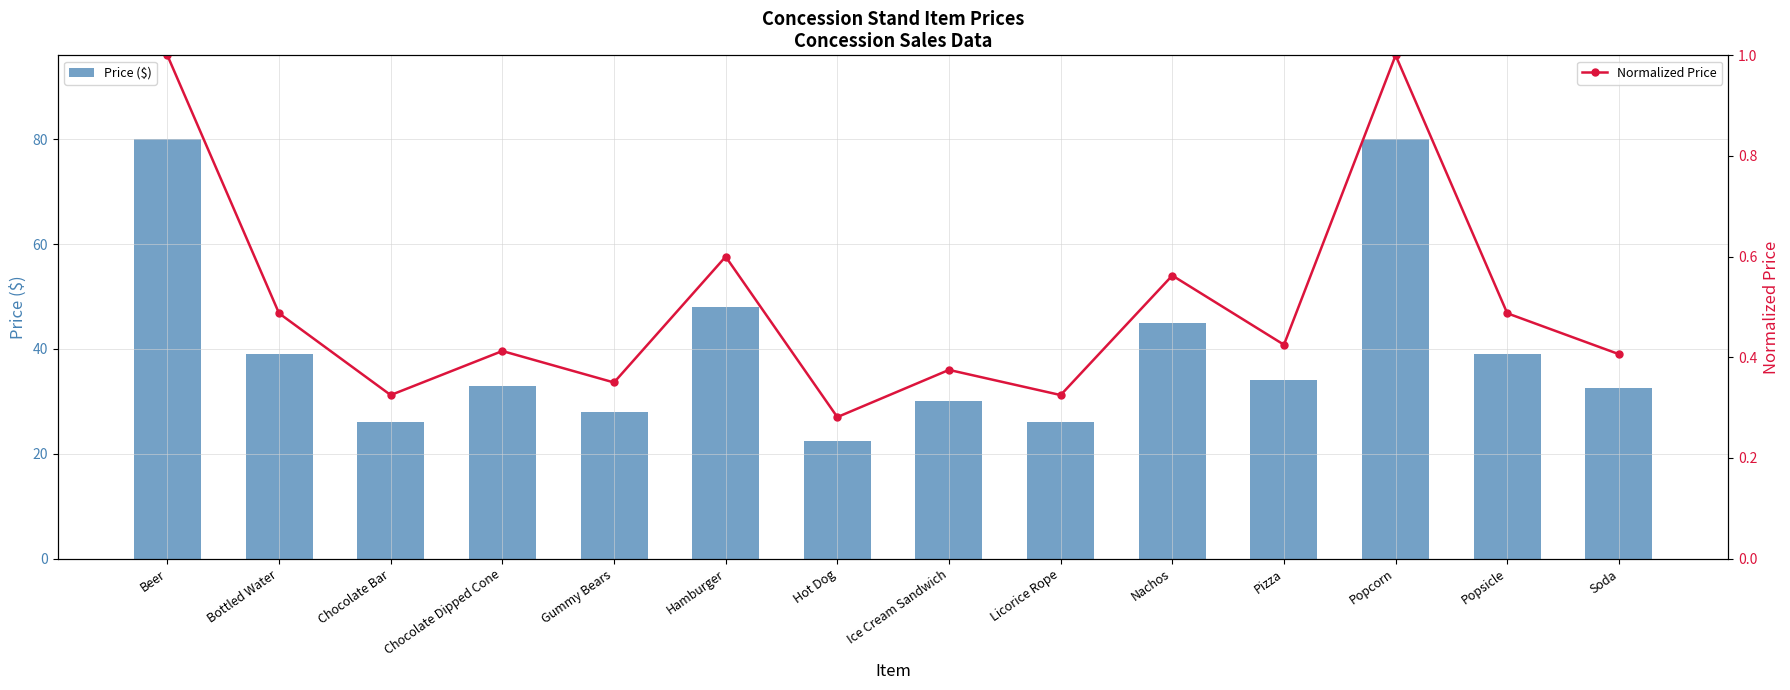

Reading left to right, list all the values displayed in this chart.

Price ($): Beer=80.0	Bottled Water=39.0	Chocolate Bar=26.0	Chocolate Dipped Cone=33.0	Gummy Bears=28.0	Hamburger=48.0	Hot Dog=22.5	Ice Cream Sandwich=30.0	Licorice Rope=26.0	Nachos=45.0	Pizza=34.0	Popcorn=80.0	Popsicle=39.0	Soda=32.5
Normalized Price: Beer=1.0	Bottled Water=0.5	Chocolate Bar=0.3	Chocolate Dipped Cone=0.4	Gummy Bears=0.3	Hamburger=0.6	Hot Dog=0.3	Ice Cream Sandwich=0.4	Licorice Rope=0.3	Nachos=0.6	Pizza=0.4	Popcorn=1.0	Popsicle=0.5	Soda=0.4